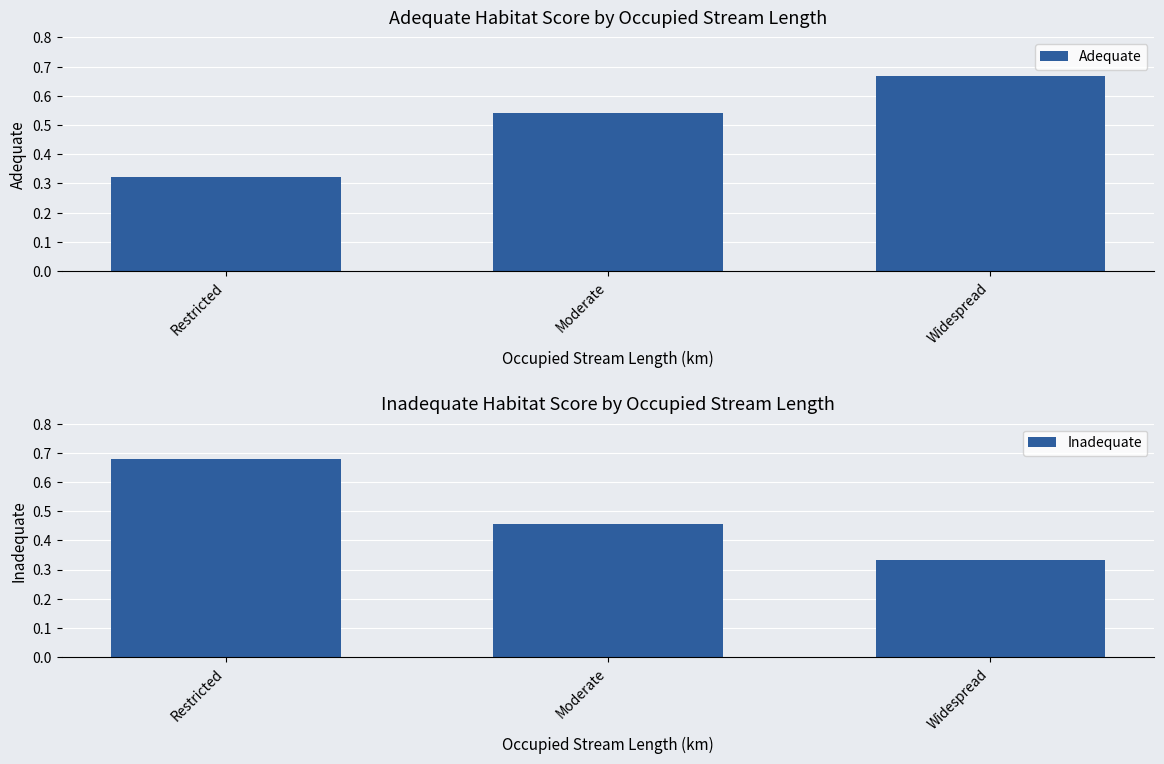

What is the approximate value of Adequate at Moderate?

0.5